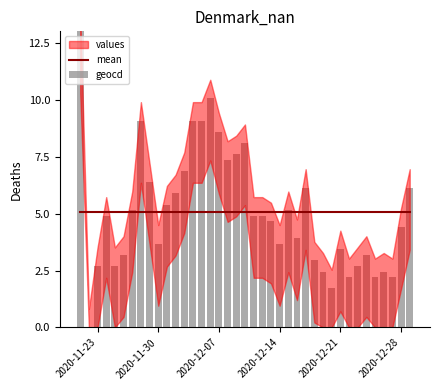

What is the maximum value shown in the chart?

13.0